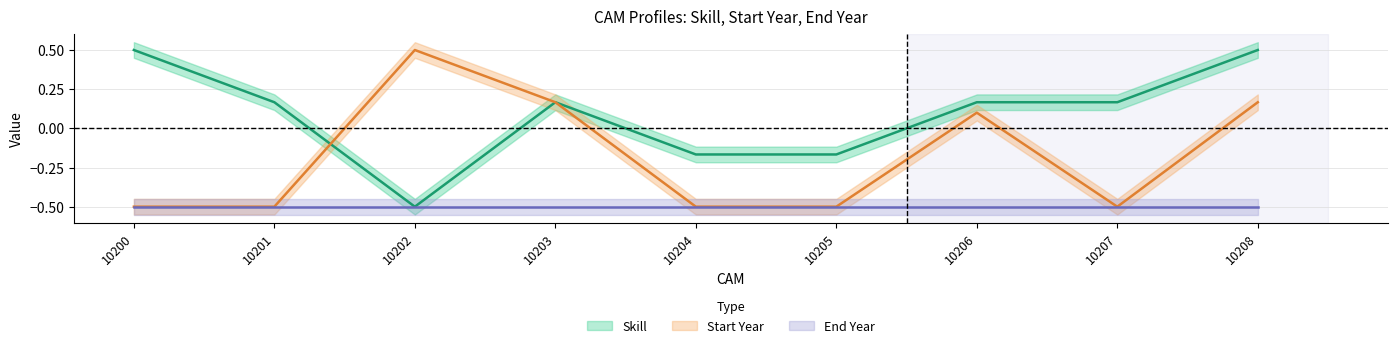

Rank the categories by Skill value from lowest to highest.

10202, 10204, 10205, 10201, 10203, 10206, 10207, 10200, 10208